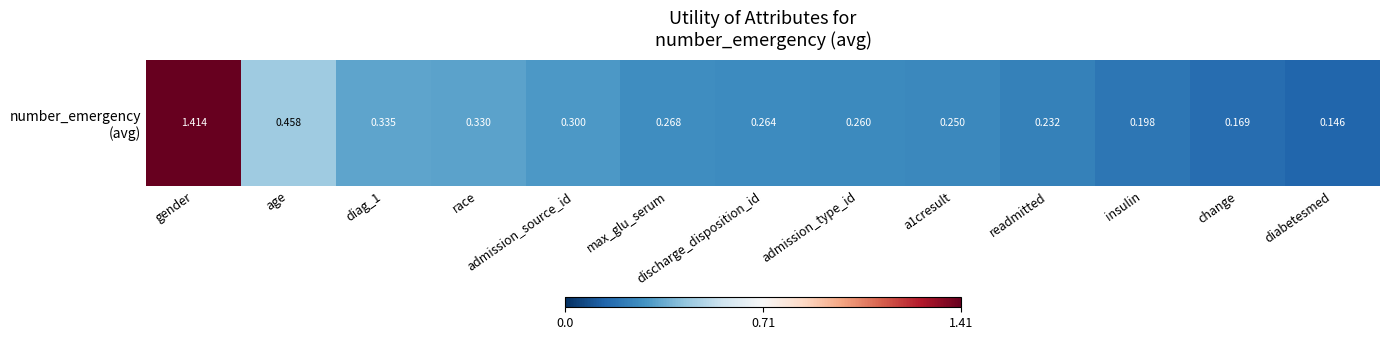

Read the value at diag_1.

0.3